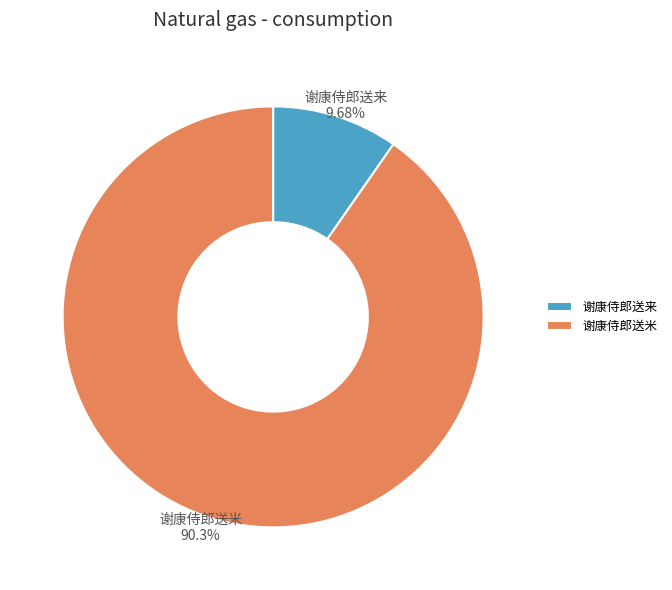

To the nearest percent, what percentage of the pie is 谢康侍郎送来?

10%